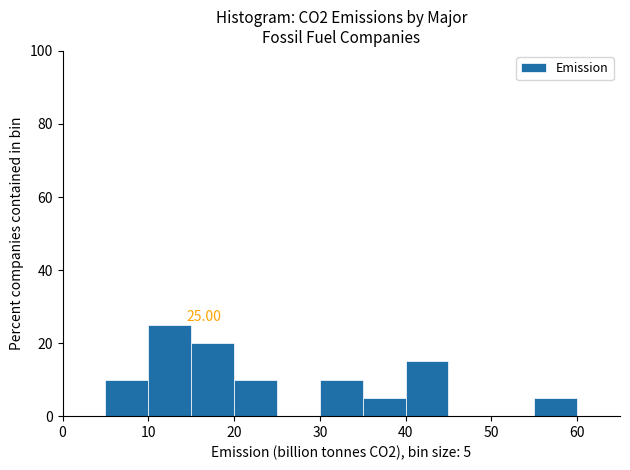

Which range on the x-axis has the tallest bar?

10 to 15